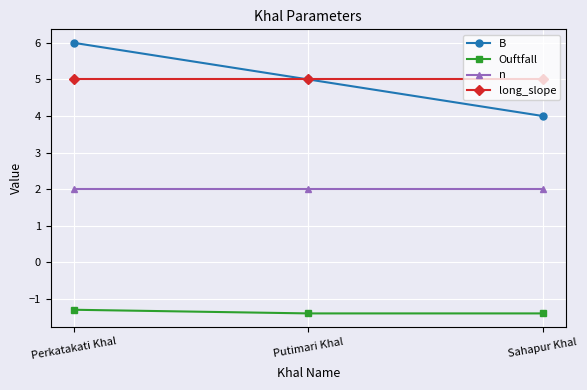

What is the sum of all Ouftfall values?

-4.1